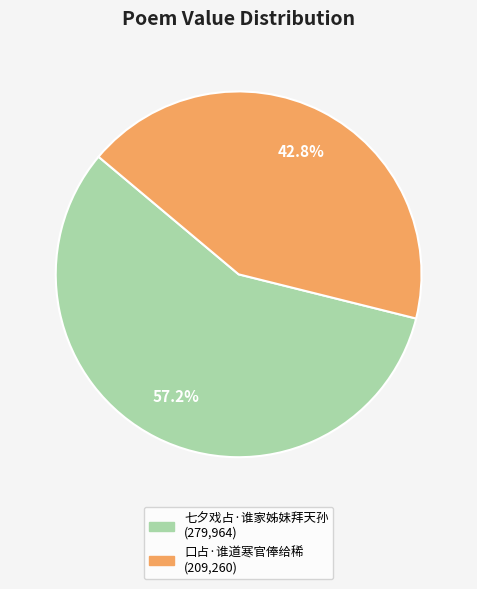

What percentage is NOT represented by 口占·谁道寒官俸给稀?

57.2%